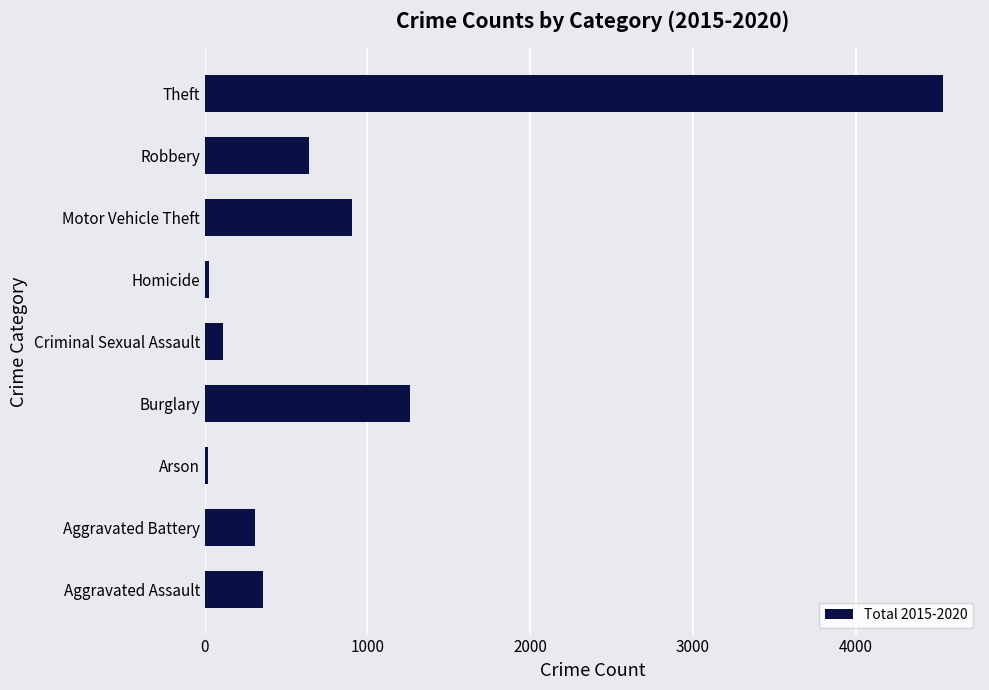

True or false: the data shows 638 at Robbery.

True